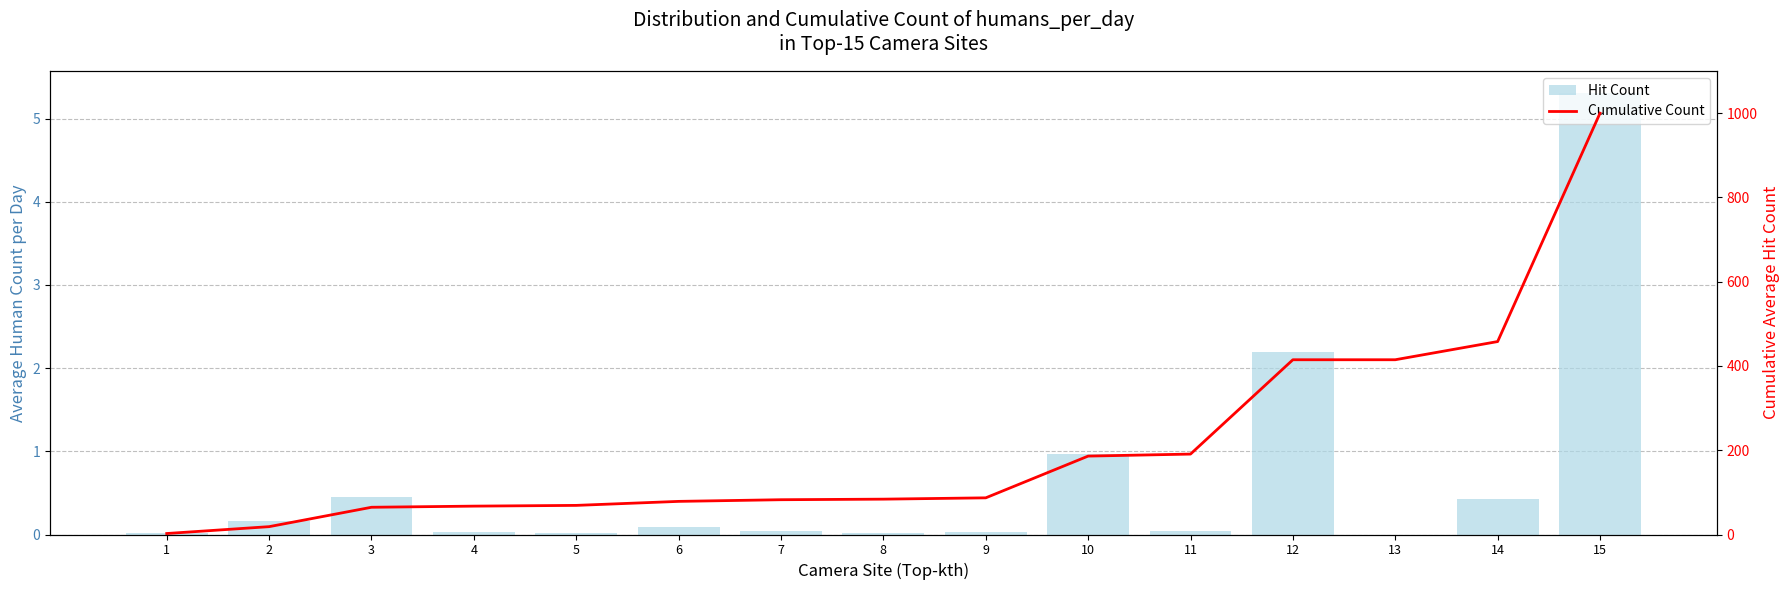

What is the approximate value of Cumulative Count at 3?

64.6